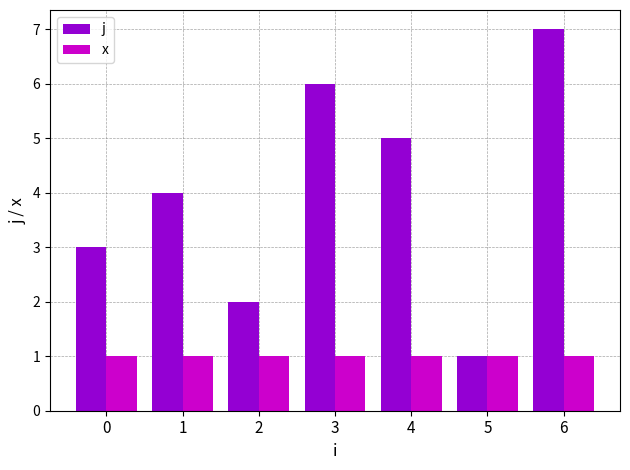

What is the maximum value shown in the chart?

7